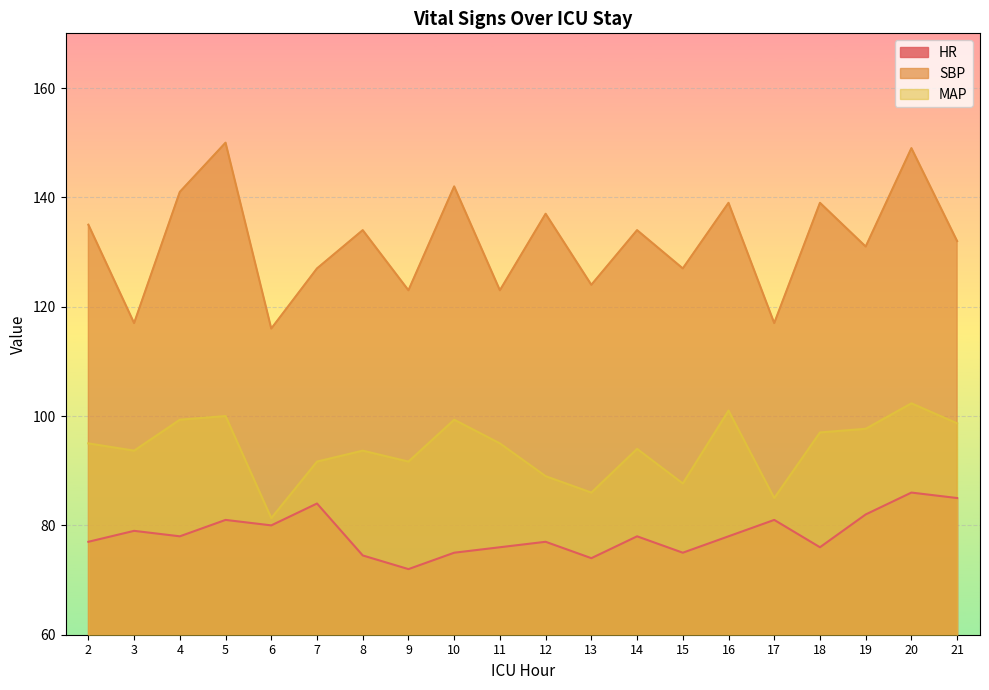

Rank the series at 7 from highest to lowest value.

SBP, MAP, HR